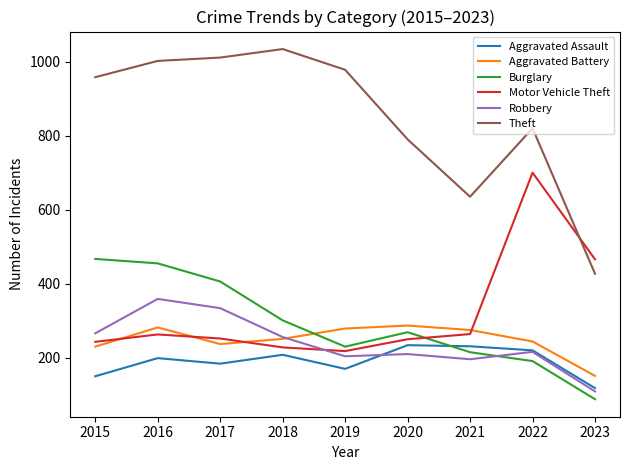

At which category is the sum across all series the highest?

2016